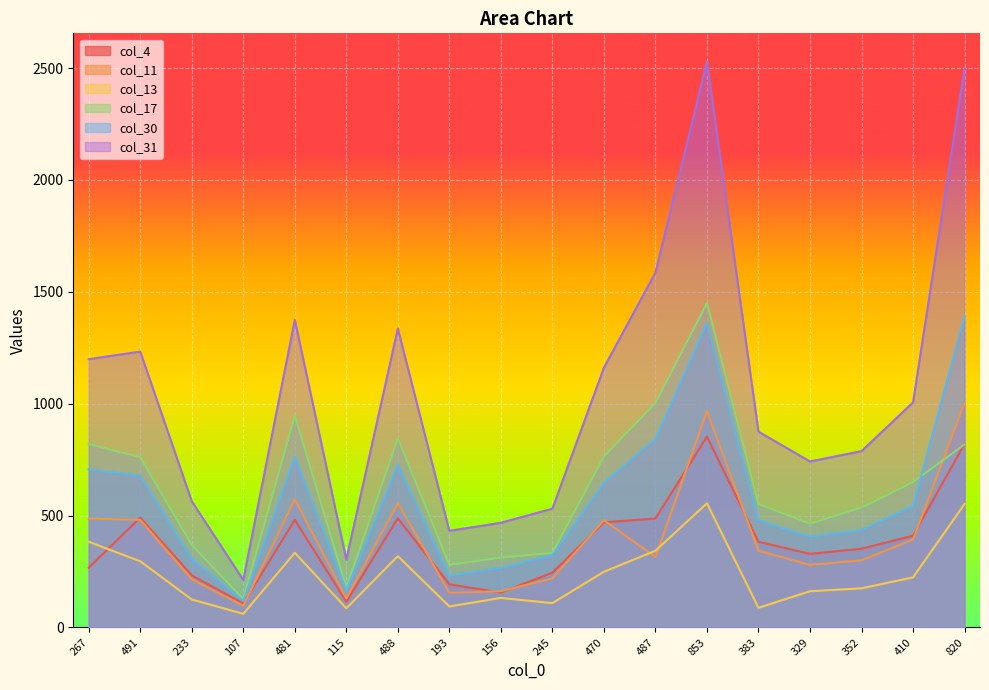

What value does the col_13 series have at 470, to the nearest 50?

250